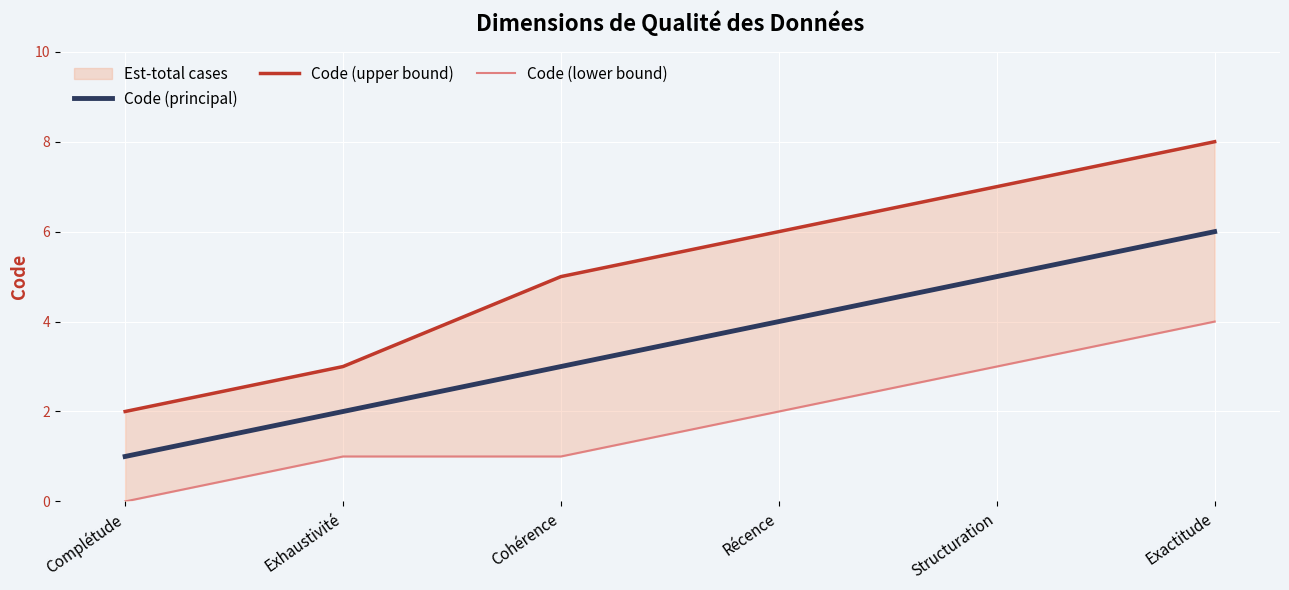

Where does the Code (lower bound) series first go above 2?

Structuration